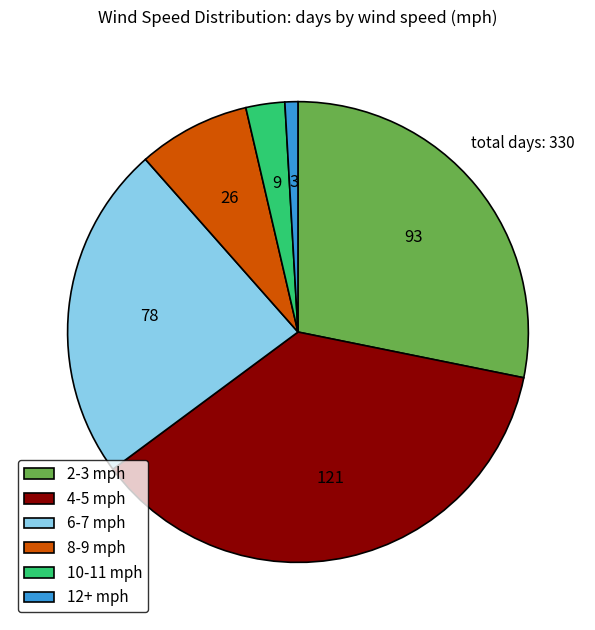

Is the sum of 2-3 mph and 10-11 mph greater than half?

No